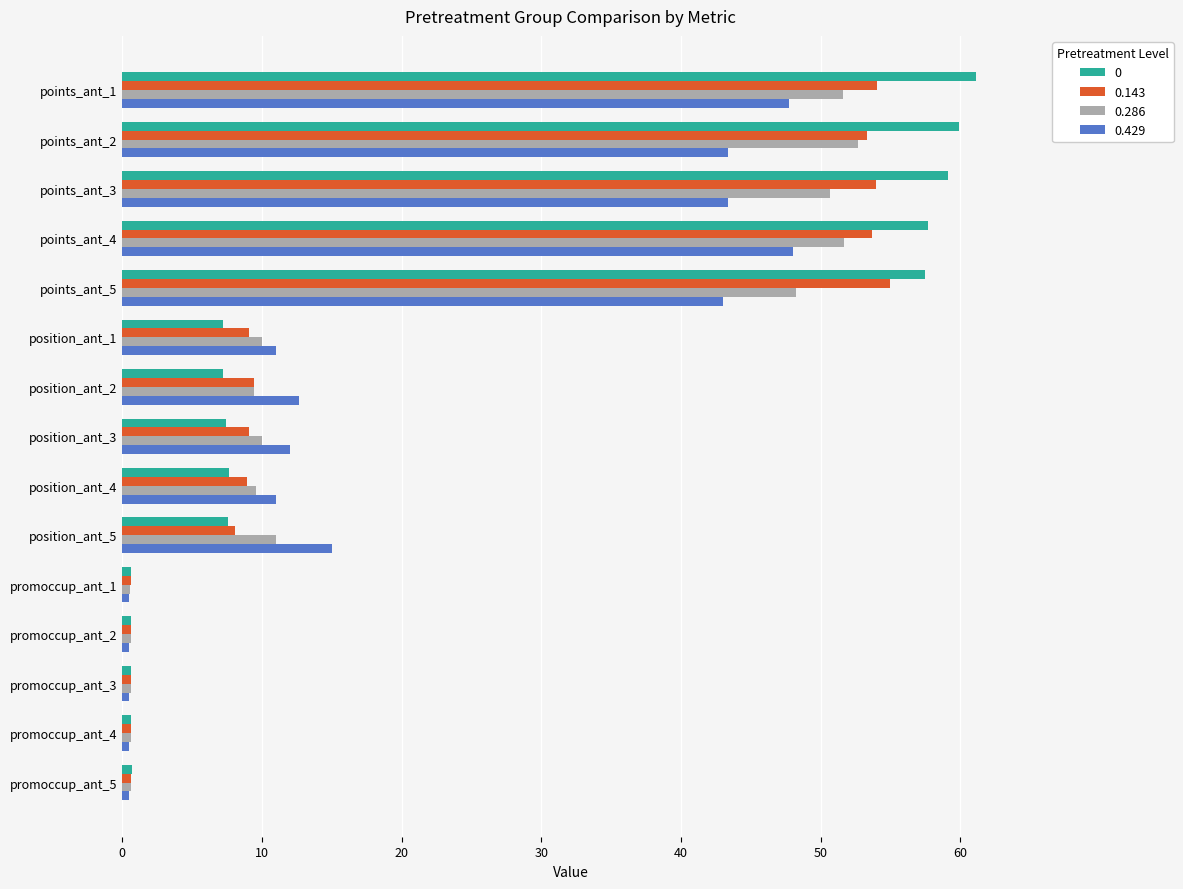

What is the average value of the 0 series?

22.4